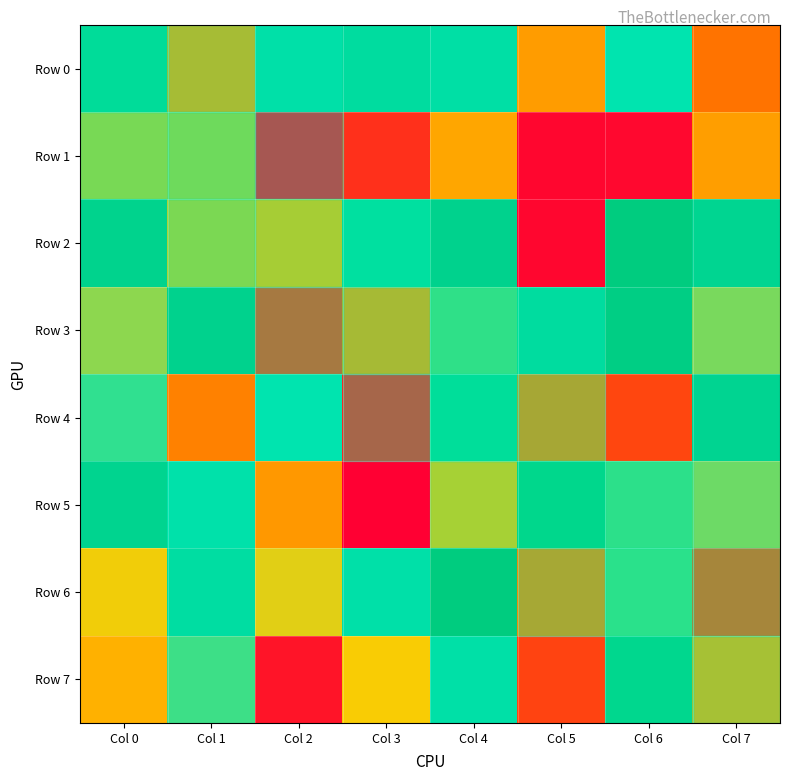

Reading left to right, transcribe all the data shown in this chart.

Row 0: Col 0=841251	Col 1=395934	Col 2=771038	Col 3=811592	Col 4=783920	Col 5=372054	Col 6=737978	Col 7=276630
Row 1: Col 0=550688	Col 1=565673	Col 2=32056	Col 3=117008	Col 4=395933	Col 5=20154	Col 6=23811	Col 7=375001
Row 2: Col 0=896794	Col 1=544145	Col 2=455348	Col 3=787099	Col 4=900299	Col 5=19310	Col 6=962627	Col 7=876207
Row 3: Col 0=591927	Col 1=897973	Col 2=156674	Col 3=389734	Col 4=656343	Col 5=813360	Col 6=941186	Col 7=609314
Row 4: Col 0=677894	Col 1=309014	Col 2=737691	Col 3=85549	Col 4=828849	Col 5=321891	Col 6=171051	Col 7=878730
Row 5: Col 0=889316	Col 1=761071	Col 2=361393	Col 3=2815	Col 4=470254	Col 5=930521	Col 6=656603	Col 7=619596
Row 6: Col 0=495406	Col 1=796481	Col 2=511818	Col 3=772168	Col 4=964521	Col 5=324919	Col 6=663925	Col 7=201090
Row 7: Col 0=422665	Col 1=667180	Col 2=53852	Col 3=488261	Col 4=775853	Col 5=163542	Col 6=917760	Col 7=415872